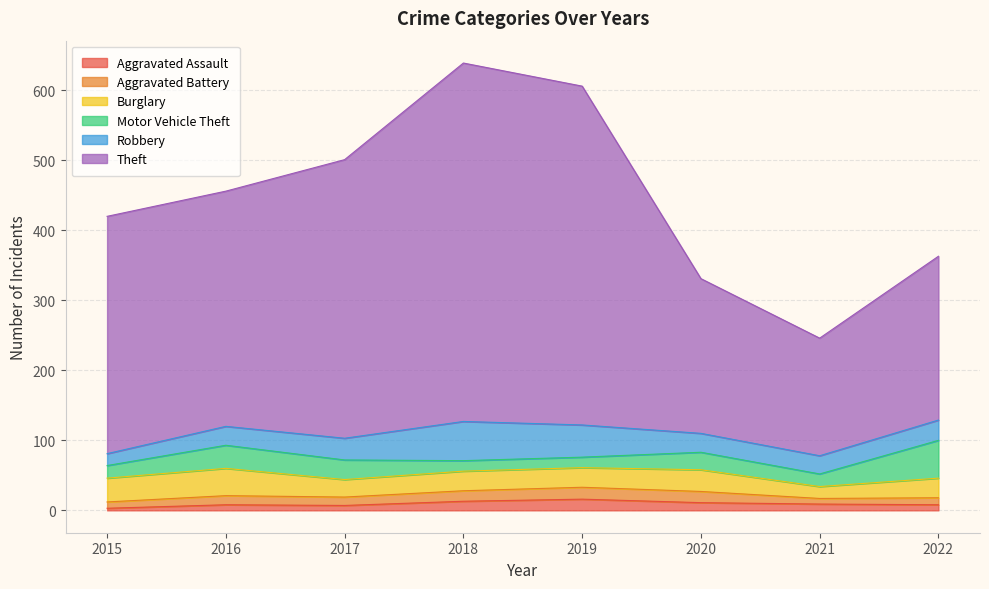

Is it true that Aggravated Assault equals 13 at 2018?

True